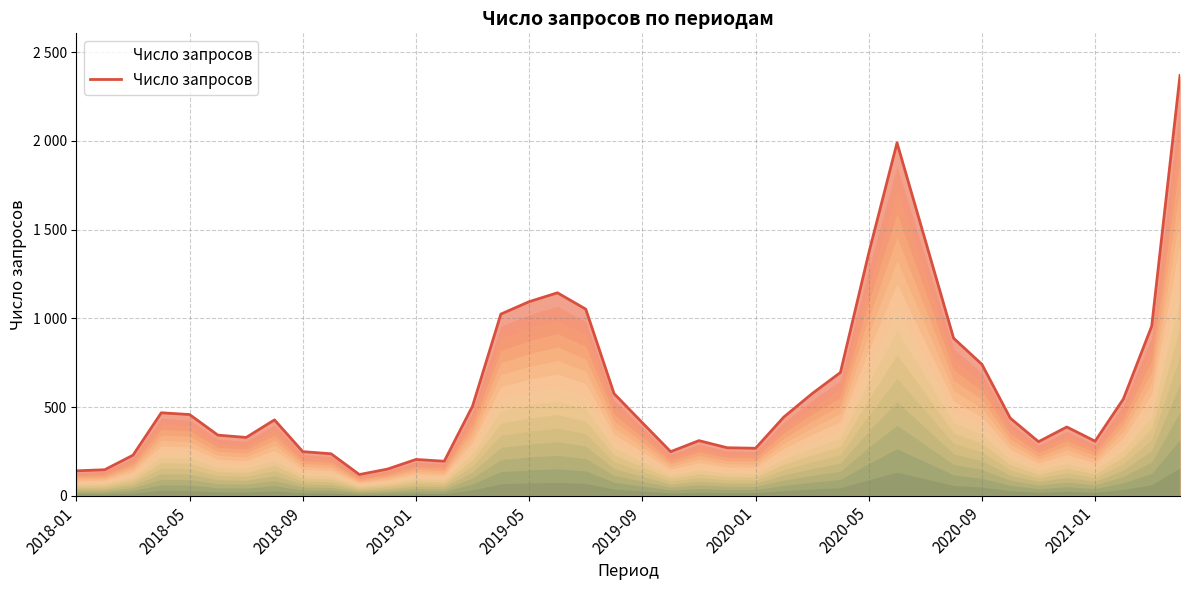

Is this an area chart (filled region under the line)?

Yes